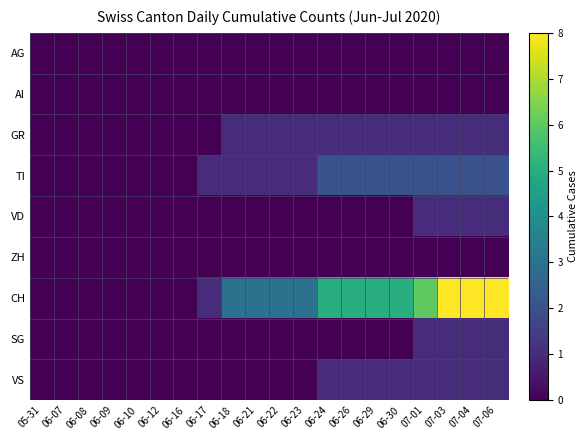

Which has a higher value, 06-30 or 06-22?

06-30